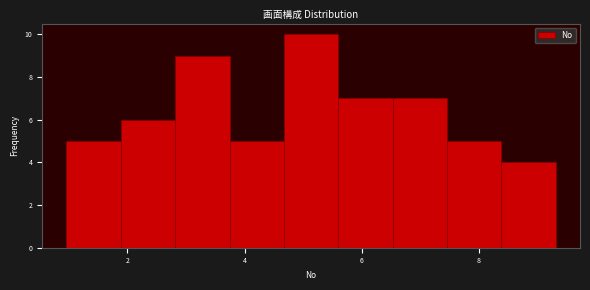

How tall is the bar that spans 2.8 to 3.8 on the x-axis? Neither the bar edges nor the heights are printed on the chart, so give them approximately, as read against the axes.

9